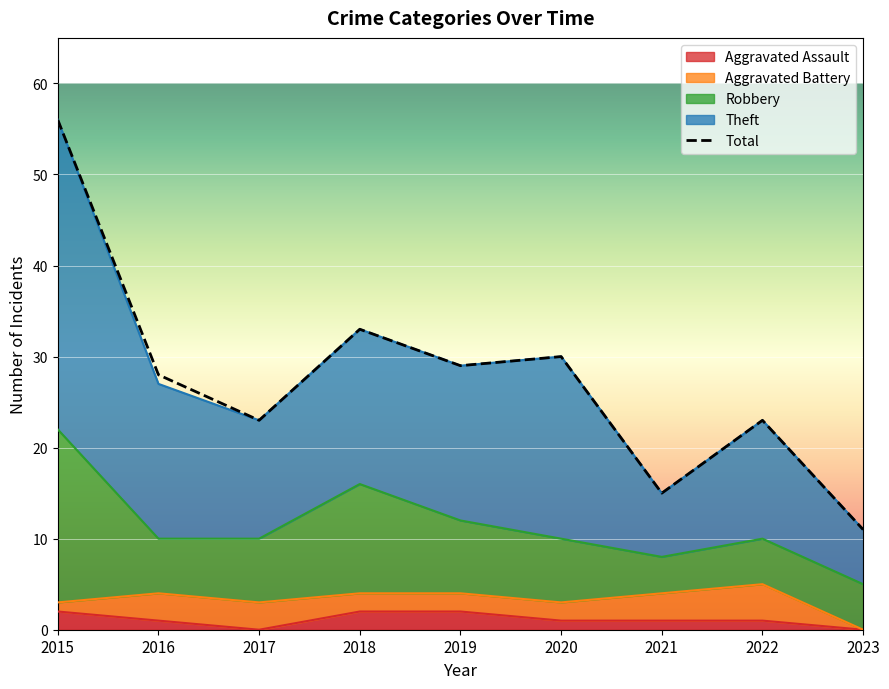

Reading right to left, list all the values displayed in this chart.

11	23	15	30	29	33	23	28	56